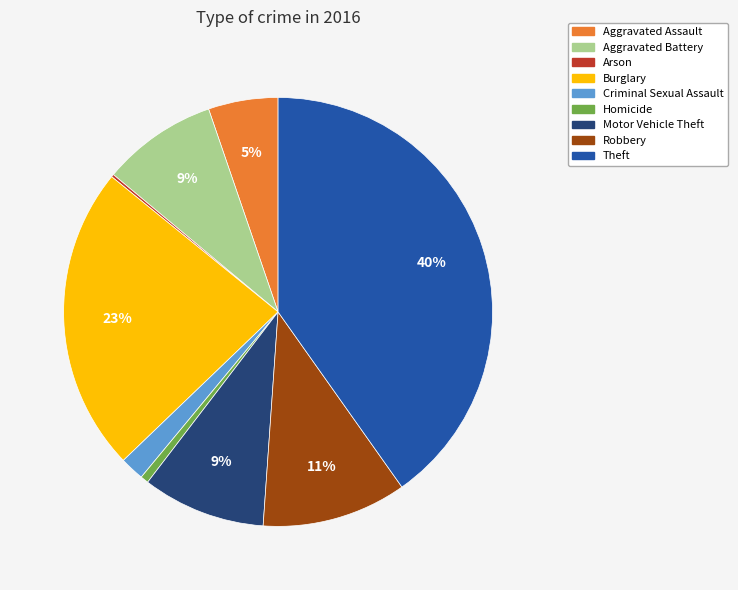

To the nearest percent, what portion does Criminal Sexual Assault represent?

2%